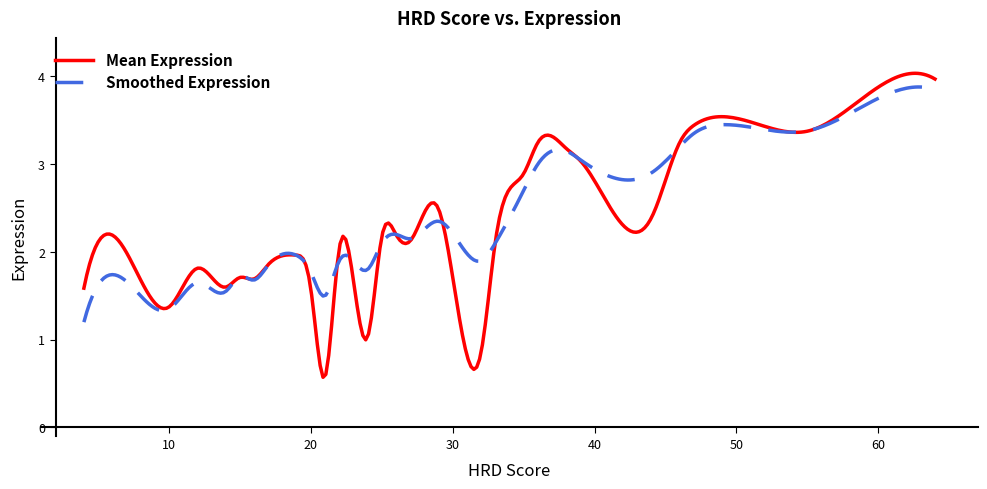

Which series has the widest spread of values?

Mean Expression